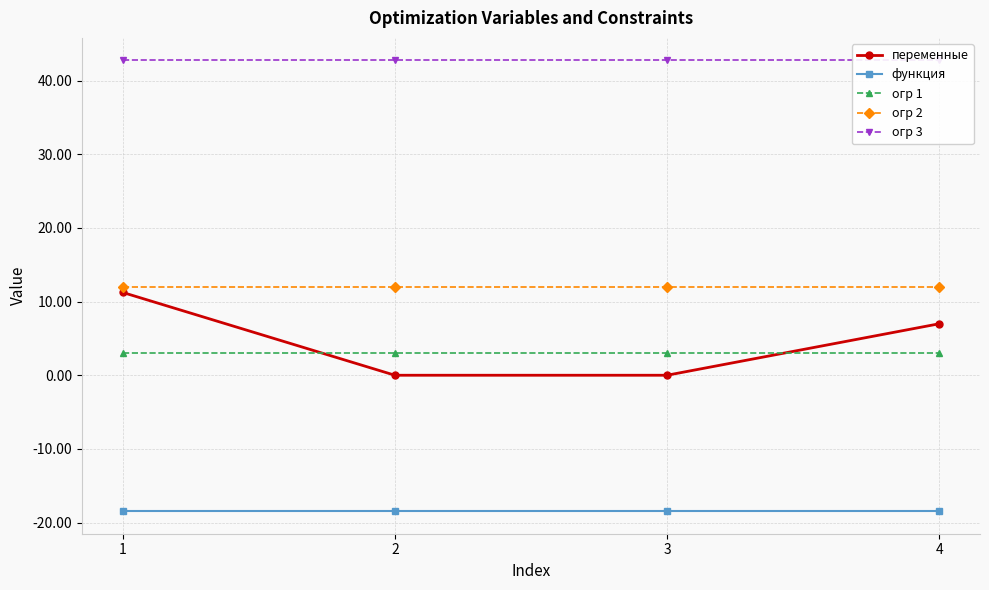

True or false: функция has a value of -18.5 at 3.

True